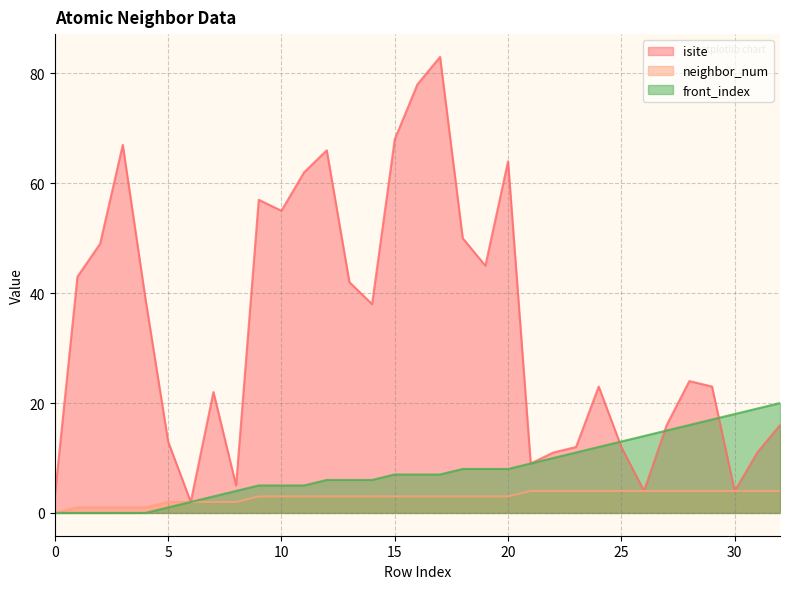

Reading right to left, list all the values displayed in this chart.

isite: 16	11	4	23	24	16	4	12	23	12	11	9	64	45	50	83	78	68	38	42	66	62	55	57	5	22	2	13	39	67	49	43	3
neighbor_num: 4	4	4	4	4	4	4	4	4	4	4	4	3	3	3	3	3	3	3	3	3	3	3	3	2	2	2	2	1	1	1	1	0
front_index: 20	19	18	17	16	15	14	13	12	11	10	9	8	8	8	7	7	7	6	6	6	5	5	5	4	3	2	1	0	0	0	0	0